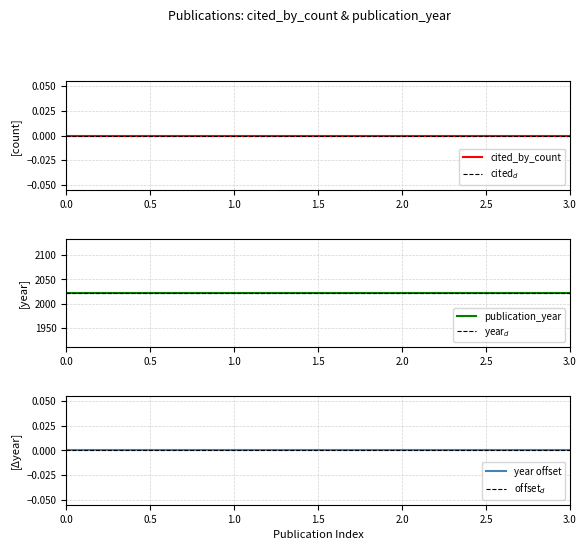

The publication_year series shows 2022 at 2022-05-01. True or false?

True